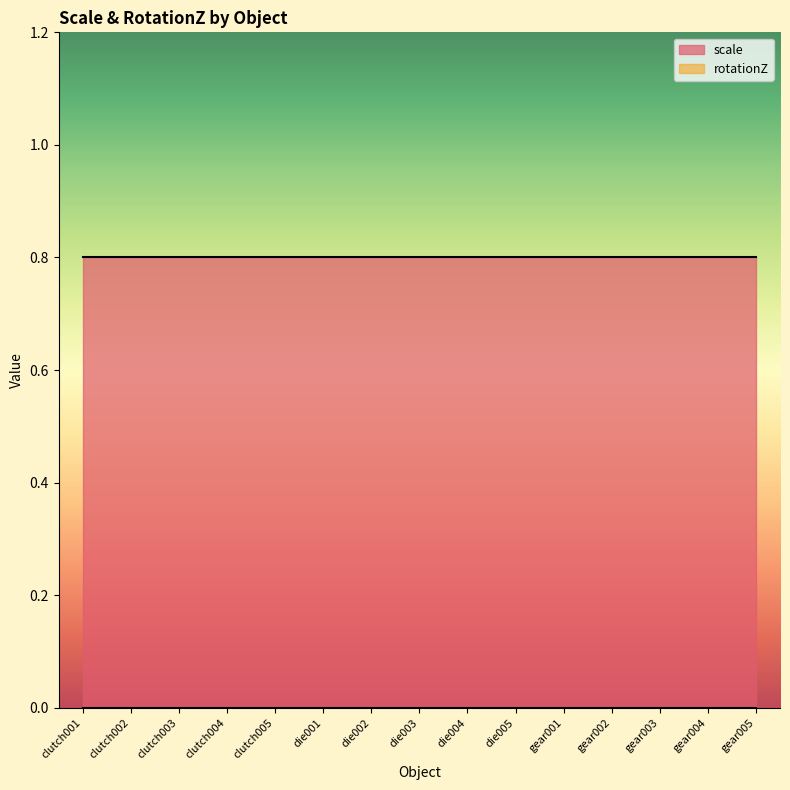

Reading left to right, list all the values displayed in this chart.

scale: clutch001=0.8	clutch002=0.8	clutch003=0.8	clutch004=0.8	clutch005=0.8	die001=0.8	die002=0.8	die003=0.8	die004=0.8	die005=0.8	gear001=0.8	gear002=0.8	gear003=0.8	gear004=0.8	gear005=0.8
rotationZ: clutch001=0.0	clutch002=0.0	clutch003=0.0	clutch004=0.0	clutch005=0.0	die001=0.0	die002=0.0	die003=0.0	die004=0.0	die005=0.0	gear001=0.0	gear002=0.0	gear003=0.0	gear004=0.0	gear005=0.0